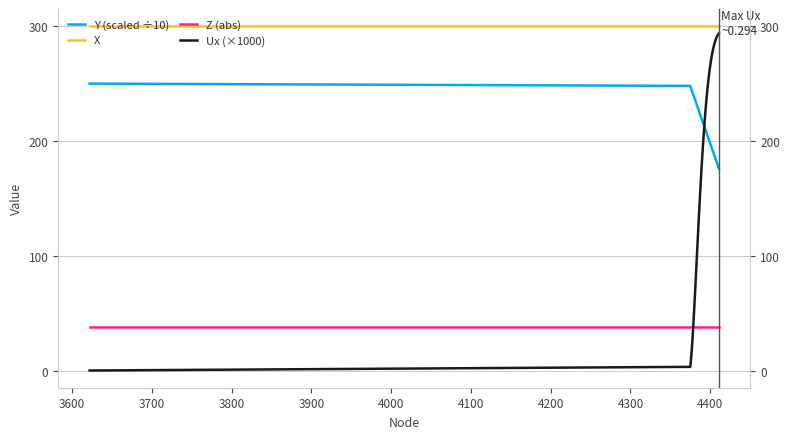

What value does the Z (abs) series have at 3700?

37.5